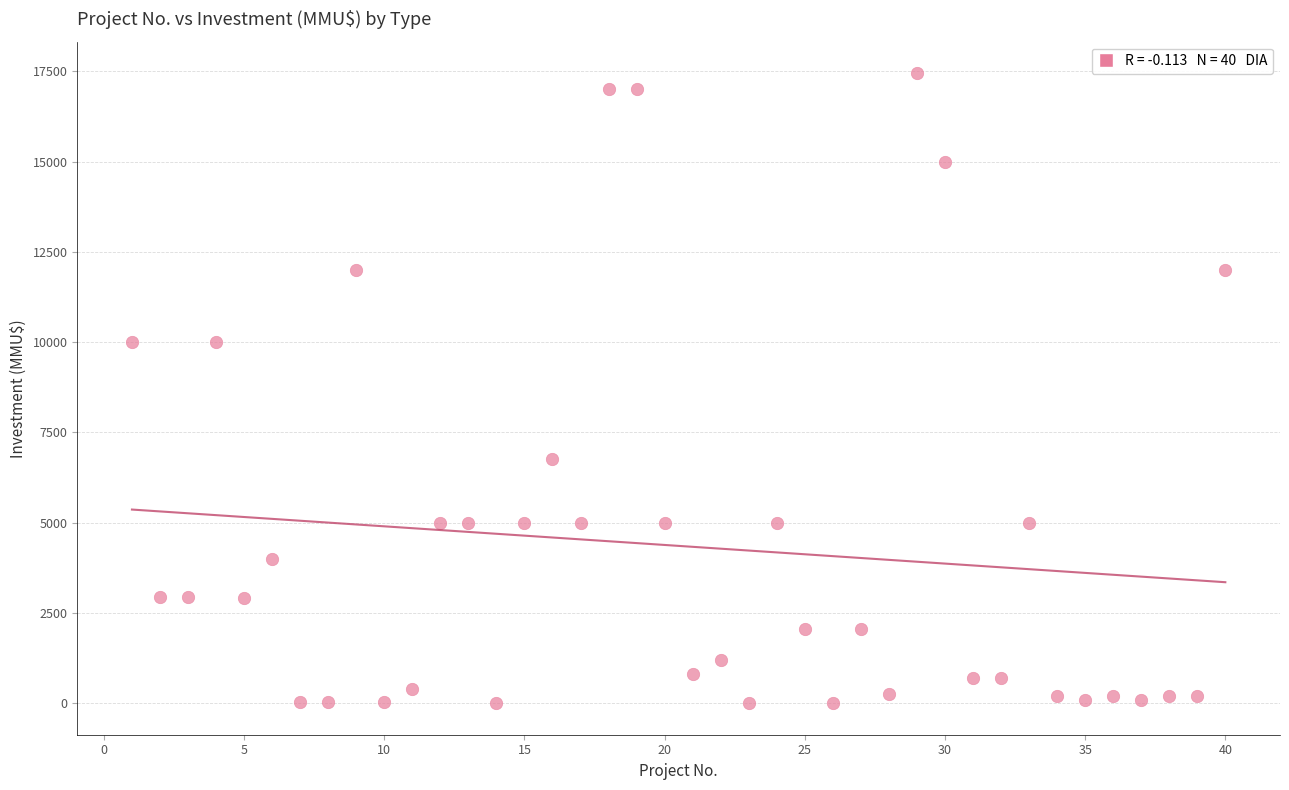

What is the range of Y values (max minus min)?

17447